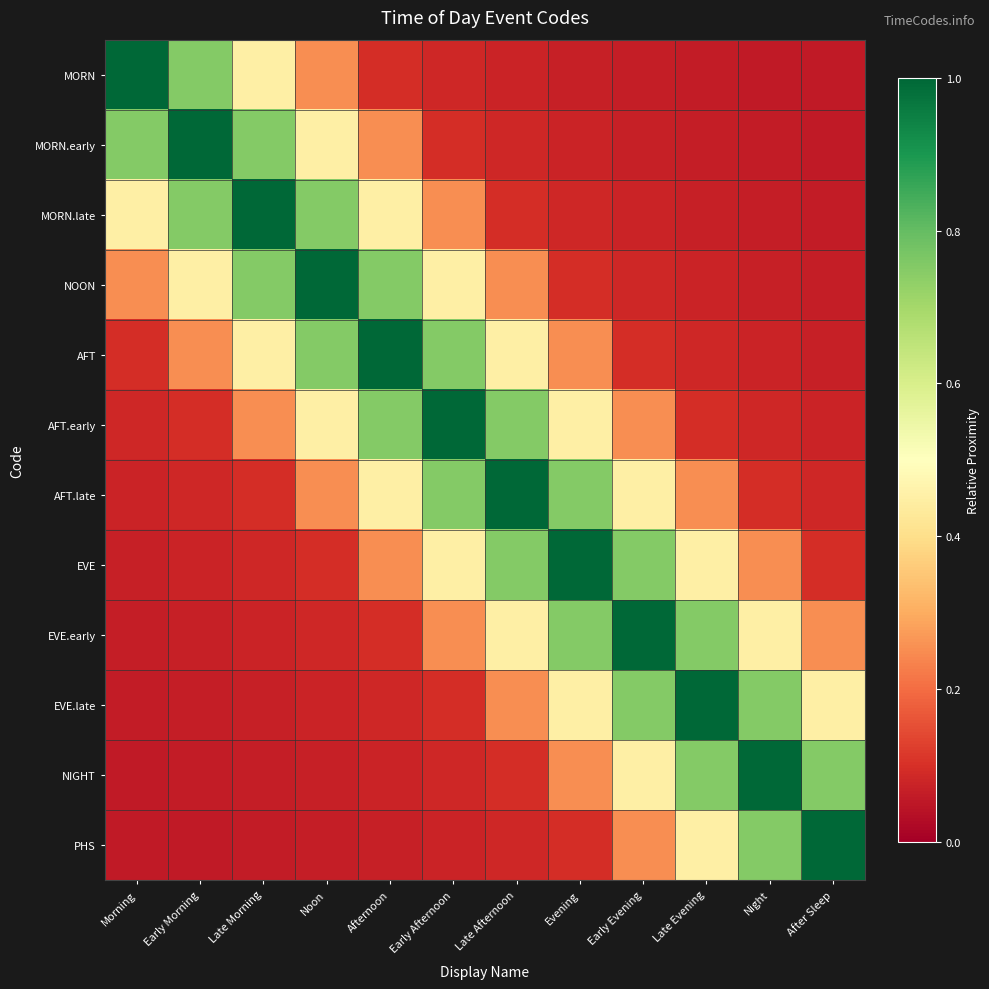

Reading left to right, extract all data points from this chart.

MORN: Morning=1.0	Early Morning=0.8	Late Morning=0.5	Noon=0.2	Afternoon=0.1	Early Afternoon=0.1	Late Afternoon=0.1	Evening=0.1	Early Evening=0.1	Late Evening=0.1	Night=0.1	After Sleep=0.1
MORN.early: Morning=0.8	Early Morning=1.0	Late Morning=0.8	Noon=0.5	Afternoon=0.2	Early Afternoon=0.1	Late Afternoon=0.1	Evening=0.1	Early Evening=0.1	Late Evening=0.1	Night=0.1	After Sleep=0.1
MORN.late: Morning=0.5	Early Morning=0.8	Late Morning=1.0	Noon=0.8	Afternoon=0.5	Early Afternoon=0.2	Late Afternoon=0.1	Evening=0.1	Early Evening=0.1	Late Evening=0.1	Night=0.1	After Sleep=0.1
NOON: Morning=0.2	Early Morning=0.5	Late Morning=0.8	Noon=1.0	Afternoon=0.8	Early Afternoon=0.5	Late Afternoon=0.2	Evening=0.1	Early Evening=0.1	Late Evening=0.1	Night=0.1	After Sleep=0.1
AFT: Morning=0.1	Early Morning=0.2	Late Morning=0.5	Noon=0.8	Afternoon=1.0	Early Afternoon=0.8	Late Afternoon=0.5	Evening=0.2	Early Evening=0.1	Late Evening=0.1	Night=0.1	After Sleep=0.1
AFT.early: Morning=0.1	Early Morning=0.1	Late Morning=0.2	Noon=0.5	Afternoon=0.8	Early Afternoon=1.0	Late Afternoon=0.8	Evening=0.5	Early Evening=0.2	Late Evening=0.1	Night=0.1	After Sleep=0.1
AFT.late: Morning=0.1	Early Morning=0.1	Late Morning=0.1	Noon=0.2	Afternoon=0.5	Early Afternoon=0.8	Late Afternoon=1.0	Evening=0.8	Early Evening=0.5	Late Evening=0.2	Night=0.1	After Sleep=0.1
EVE: Morning=0.1	Early Morning=0.1	Late Morning=0.1	Noon=0.1	Afternoon=0.2	Early Afternoon=0.5	Late Afternoon=0.8	Evening=1.0	Early Evening=0.8	Late Evening=0.5	Night=0.2	After Sleep=0.1
EVE.early: Morning=0.1	Early Morning=0.1	Late Morning=0.1	Noon=0.1	Afternoon=0.1	Early Afternoon=0.2	Late Afternoon=0.5	Evening=0.8	Early Evening=1.0	Late Evening=0.8	Night=0.5	After Sleep=0.2
EVE.late: Morning=0.1	Early Morning=0.1	Late Morning=0.1	Noon=0.1	Afternoon=0.1	Early Afternoon=0.1	Late Afternoon=0.2	Evening=0.5	Early Evening=0.8	Late Evening=1.0	Night=0.8	After Sleep=0.5
NIGHT: Morning=0.1	Early Morning=0.1	Late Morning=0.1	Noon=0.1	Afternoon=0.1	Early Afternoon=0.1	Late Afternoon=0.1	Evening=0.2	Early Evening=0.5	Late Evening=0.8	Night=1.0	After Sleep=0.8
PHS: Morning=0.1	Early Morning=0.1	Late Morning=0.1	Noon=0.1	Afternoon=0.1	Early Afternoon=0.1	Late Afternoon=0.1	Evening=0.1	Early Evening=0.2	Late Evening=0.5	Night=0.8	After Sleep=1.0